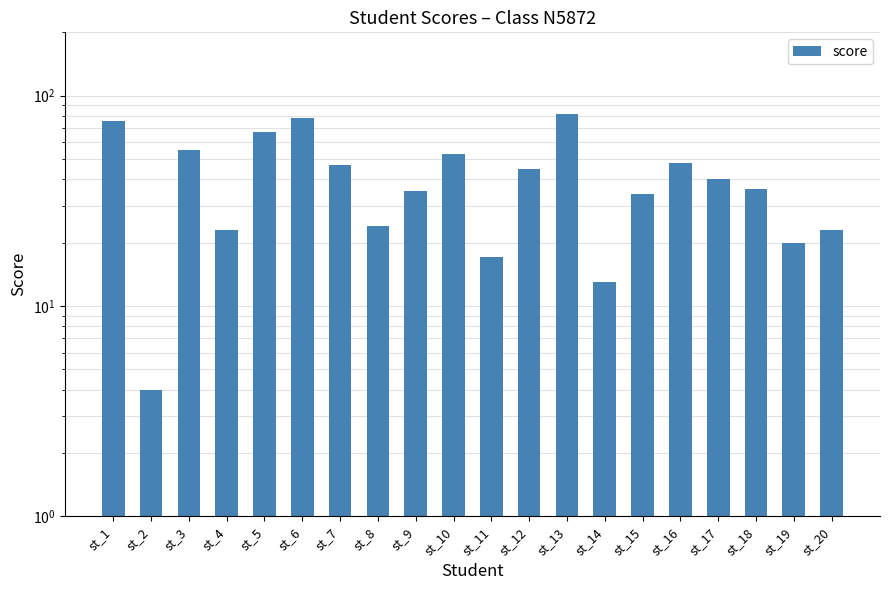

Rank the categories by value from lowest to highest.

st_2, st_14, st_11, st_19, st_4, st_20, st_8, st_15, st_9, st_18, st_17, st_12, st_7, st_16, st_10, st_3, st_5, st_1, st_6, st_13